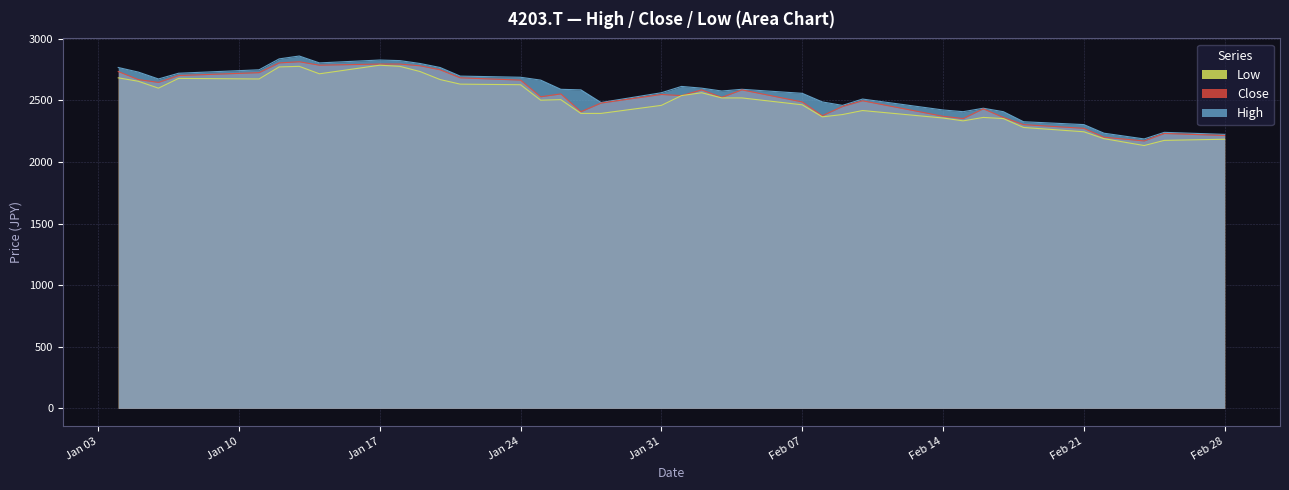

True or false: Close has more than 2 interior local peaks.

True